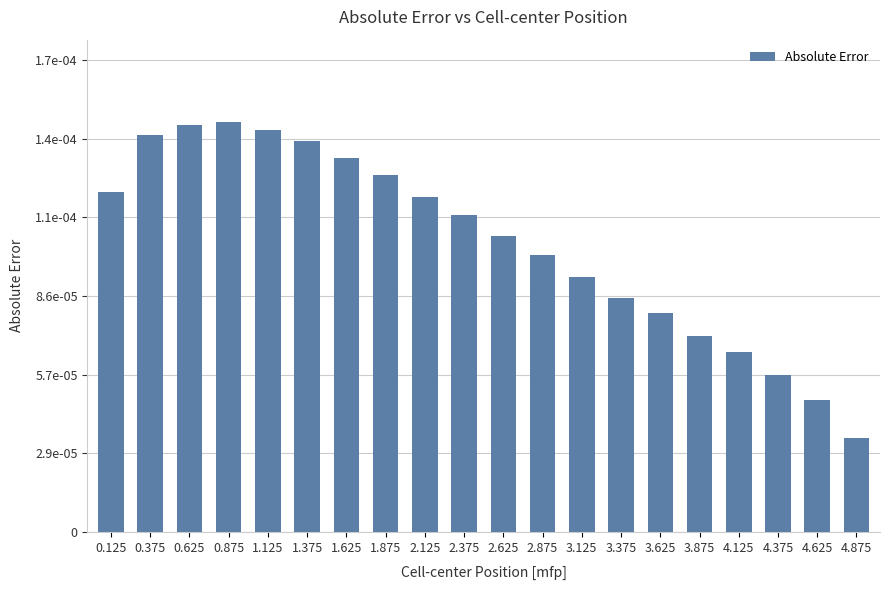

The chart shows a value of 0.0 at 3.625. True or false?

True